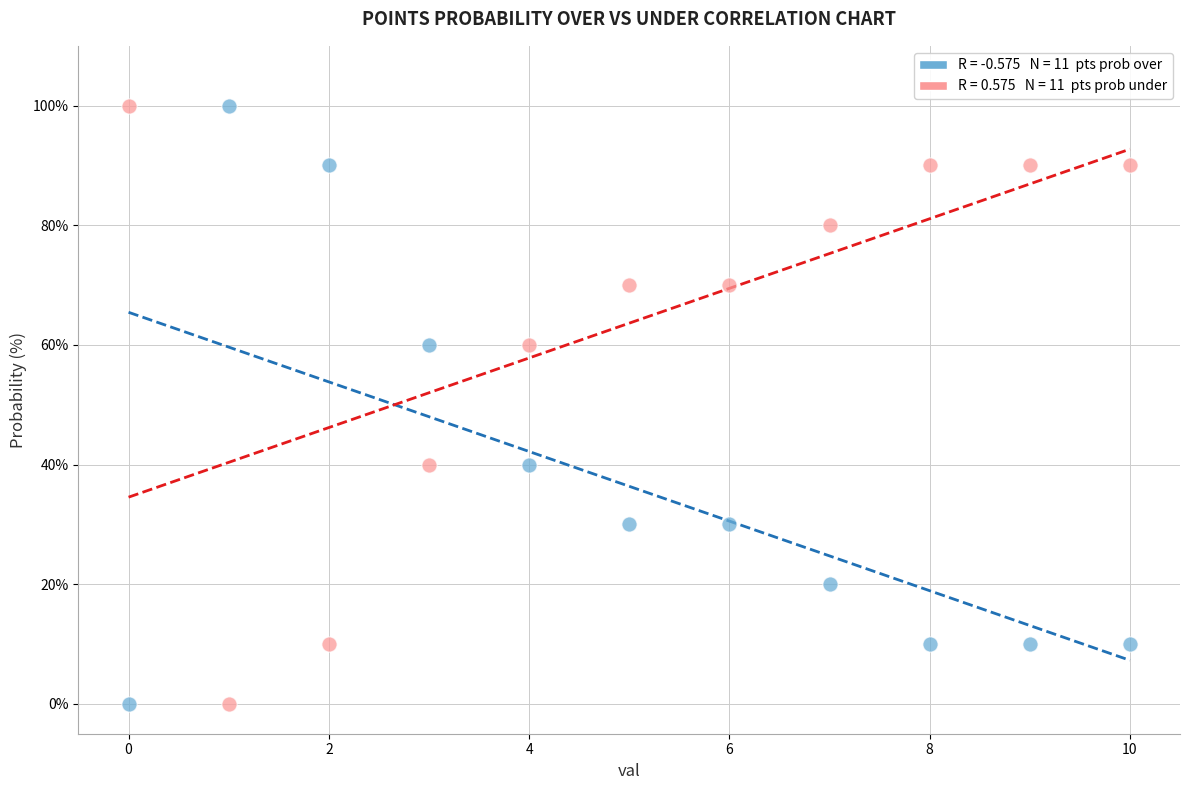

Across all data points, what is the range of Y values (max minus min)?

100